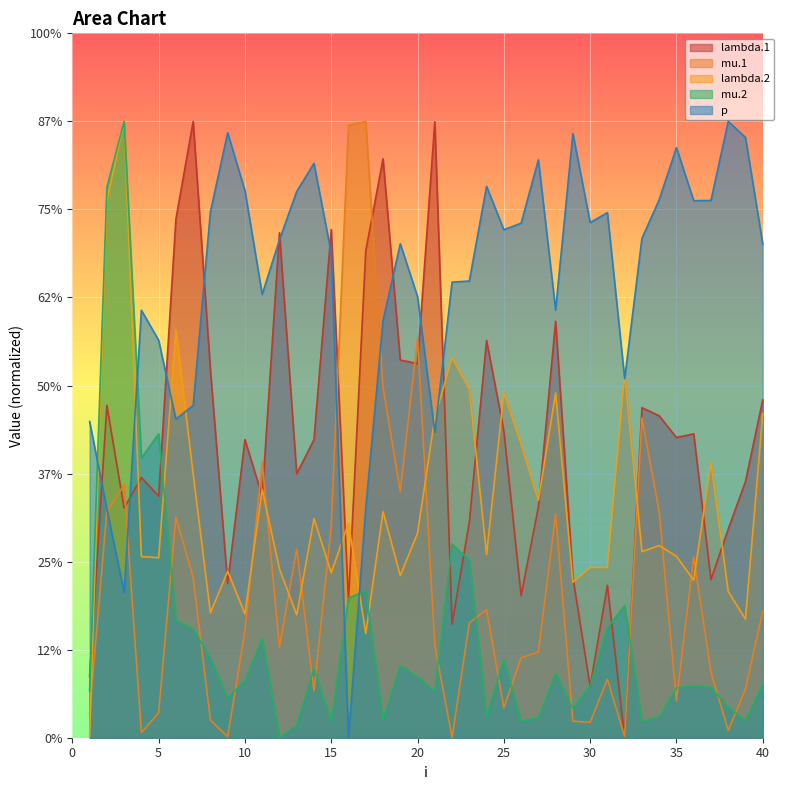

List the labels in order of mu.2 value, smallest first.

12, 13, 33, 15, 26, 39, 18, 27, 34, 24, 29, 38, 9, 21, 1, 35, 37, 36, 30, 40, 10, 20, 28, 14, 19, 25, 8, 11, 7, 31, 6, 32, 16, 17, 23, 22, 4, 5, 2, 3